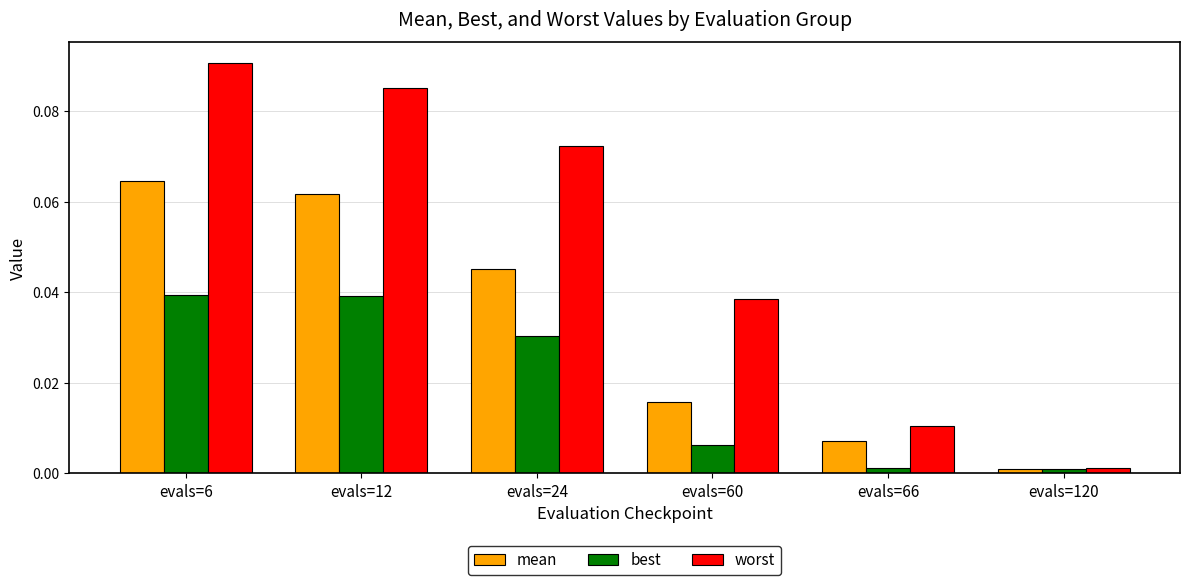

Which label corresponds to the largest value in the chart?

evals=6